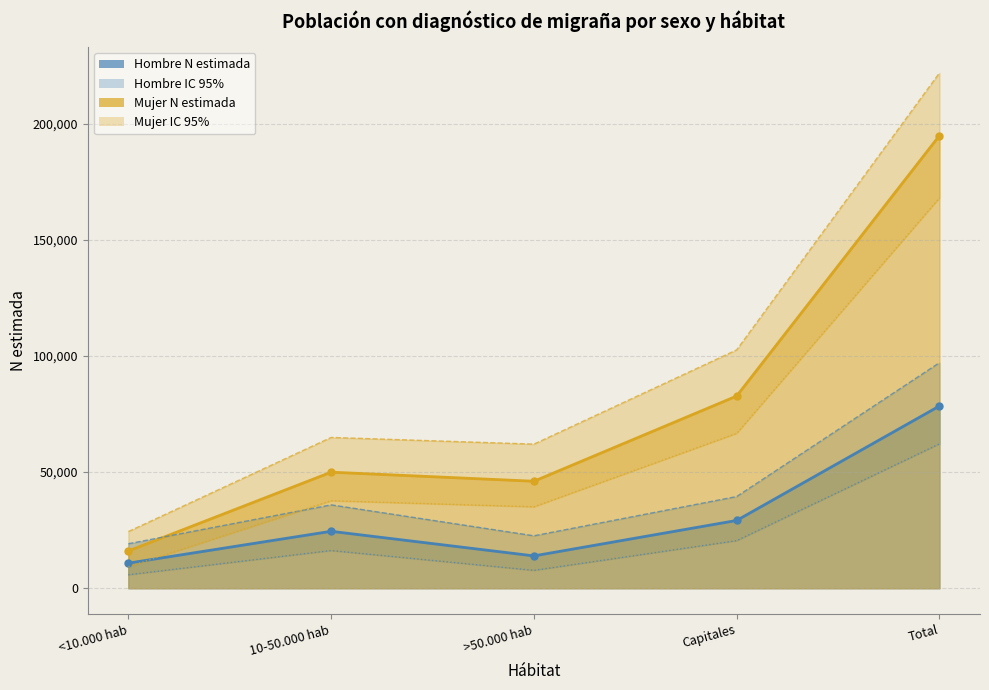

Where does the Hombre N estimada (Si) series first go above 24523?

Capitales